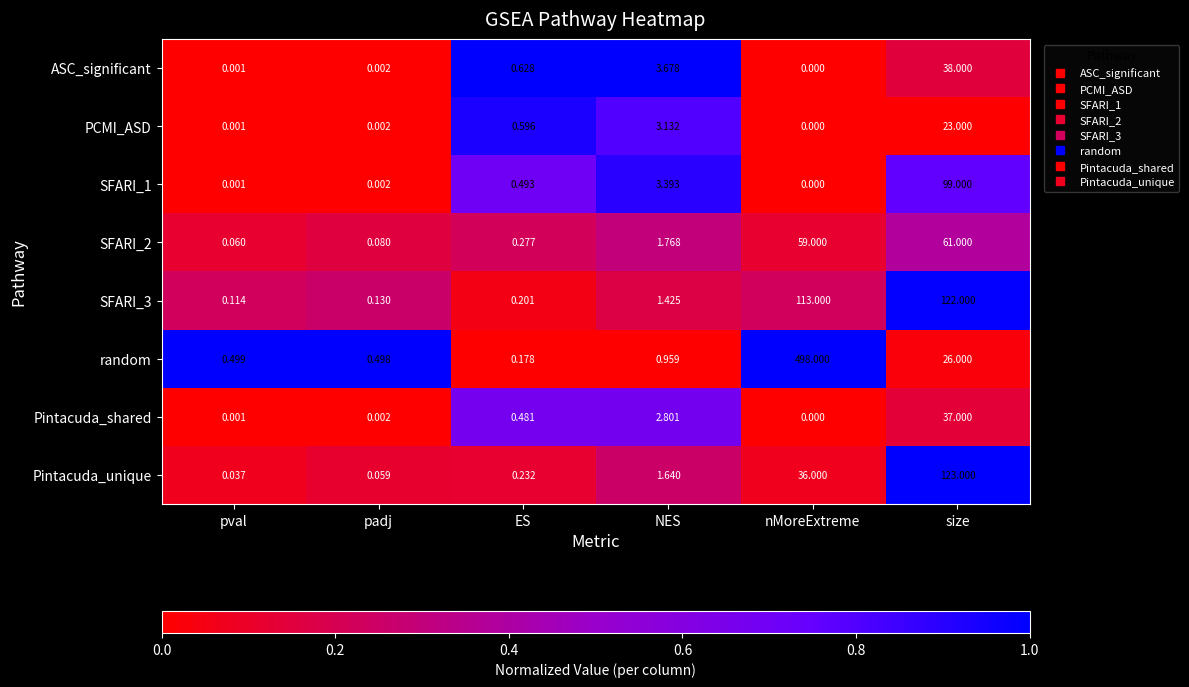

Between pval and padj, which series saw the biggest shift?

Pintacuda_unique